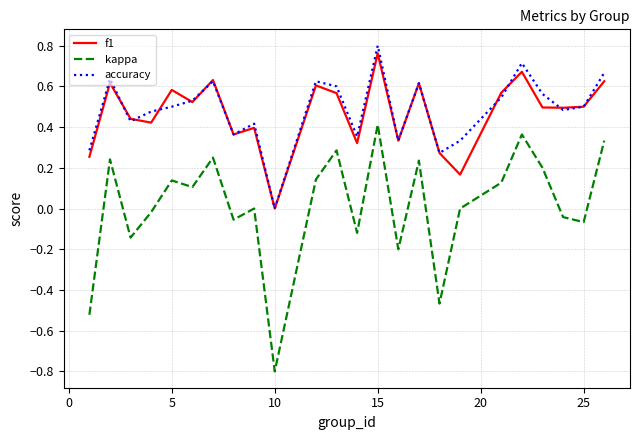

Does the chart display data point markers on the line(s)?

No